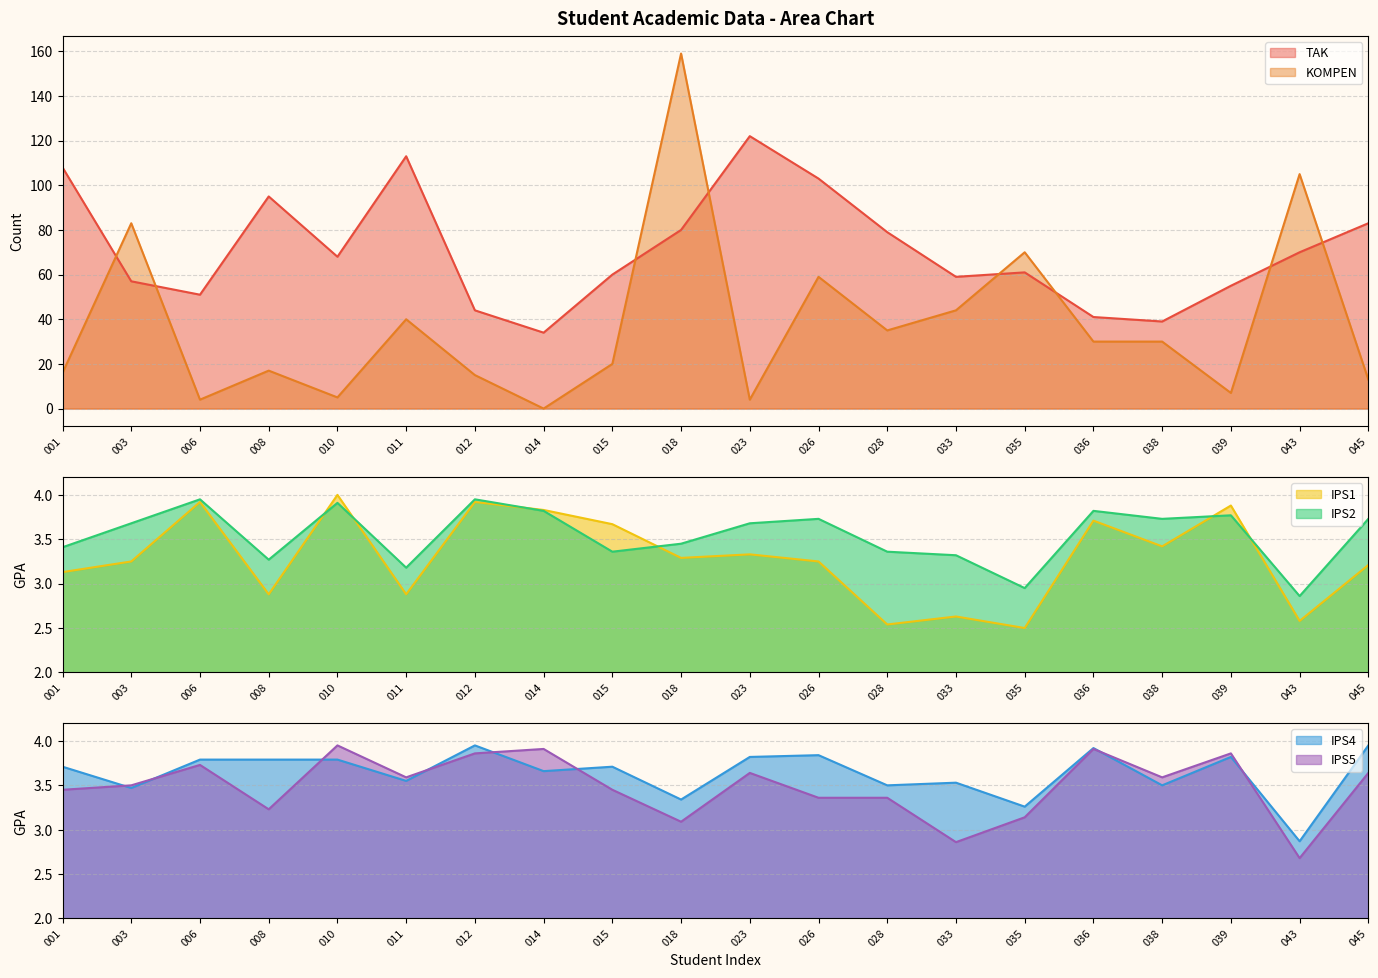

Reading left to right, list all the values displayed in this chart.

TAK: 108.0	57.0	51.0	95.0	68.0	113.0	44.0	34.0	60.0	80.0	122.0	103.0	79.0	59.0	61.0	41.0	39.0	55.0	70.0	83.0
KOMPEN: 16.0	83.0	4.0	17.0	5.0	40.0	15.0	0.0	20.0	159.0	4.0	59.0	35.0	44.0	70.0	30.0	30.0	7.0	105.0	13.0
IPS1: 3.1	3.2	3.9	2.9	4.0	2.9	3.9	3.8	3.7	3.3	3.3	3.2	2.5	2.6	2.5	3.7	3.4	3.9	2.6	3.2
IPS2: 3.4	3.7	4.0	3.3	3.9	3.2	4.0	3.8	3.4	3.5	3.7	3.7	3.4	3.3	3.0	3.8	3.7	3.8	2.9	3.7
IPS4: 3.7	3.5	3.8	3.8	3.8	3.5	4.0	3.7	3.7	3.3	3.8	3.8	3.5	3.5	3.3	3.9	3.5	3.8	2.9	4.0
IPS5: 3.5	3.5	3.7	3.2	4.0	3.6	3.9	3.9	3.5	3.1	3.6	3.4	3.4	2.9	3.1	3.9	3.6	3.9	2.7	3.6